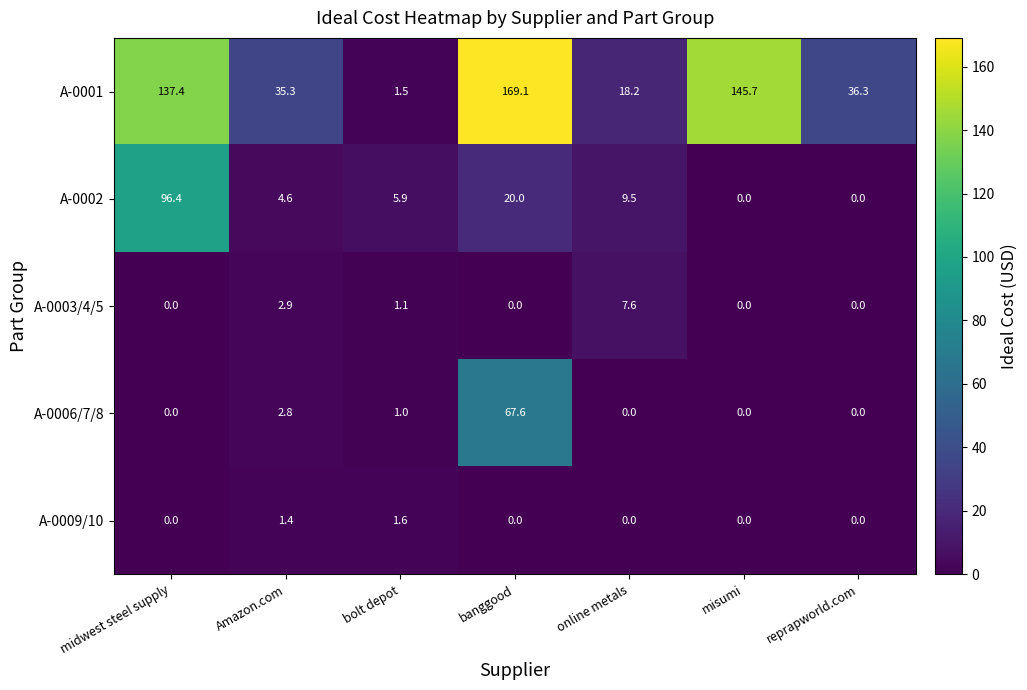

Which label corresponds to the largest value in the chart?

banggood